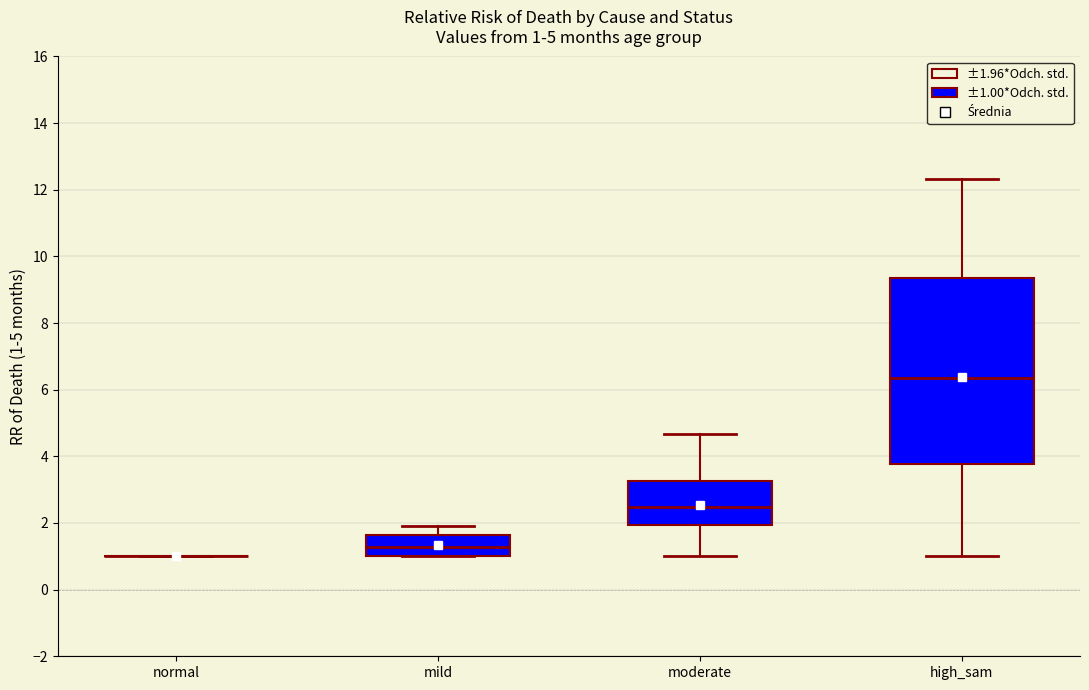

Comparing the boxes themselves (not the whiskers), which one is the tallest?

high_sam